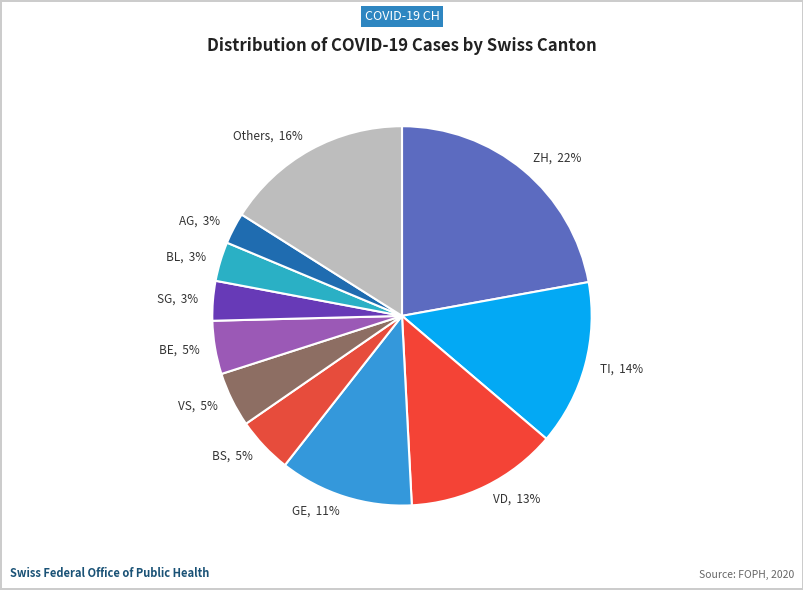

To the nearest percent, what is the average slice percentage?

9%